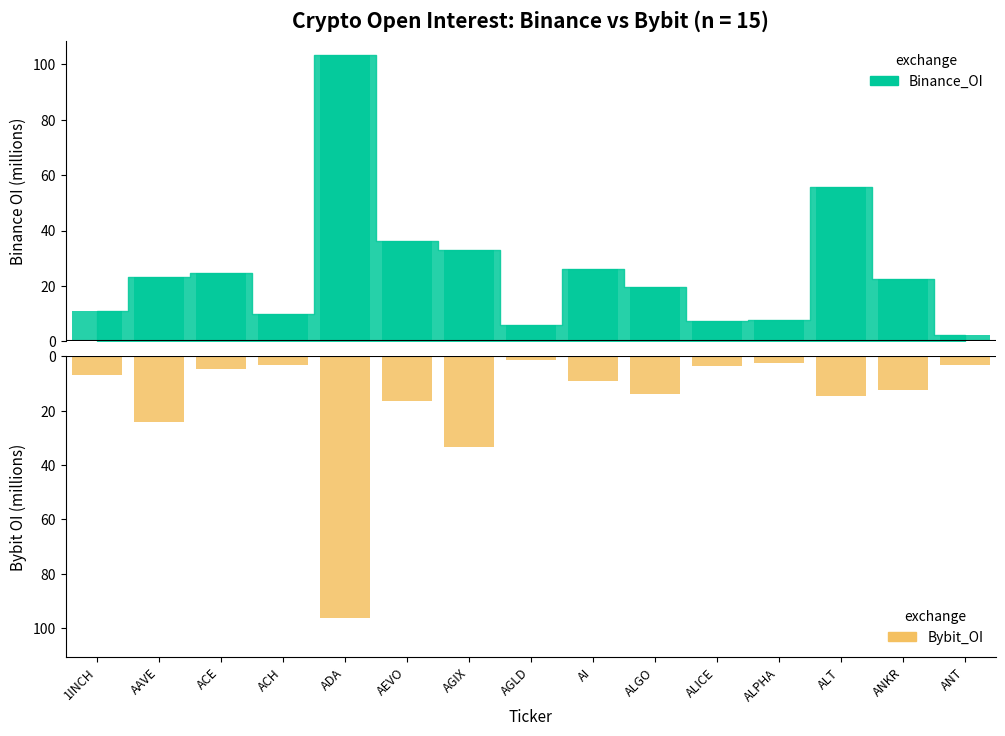

How many data points in Binance_OI are above 22?

8